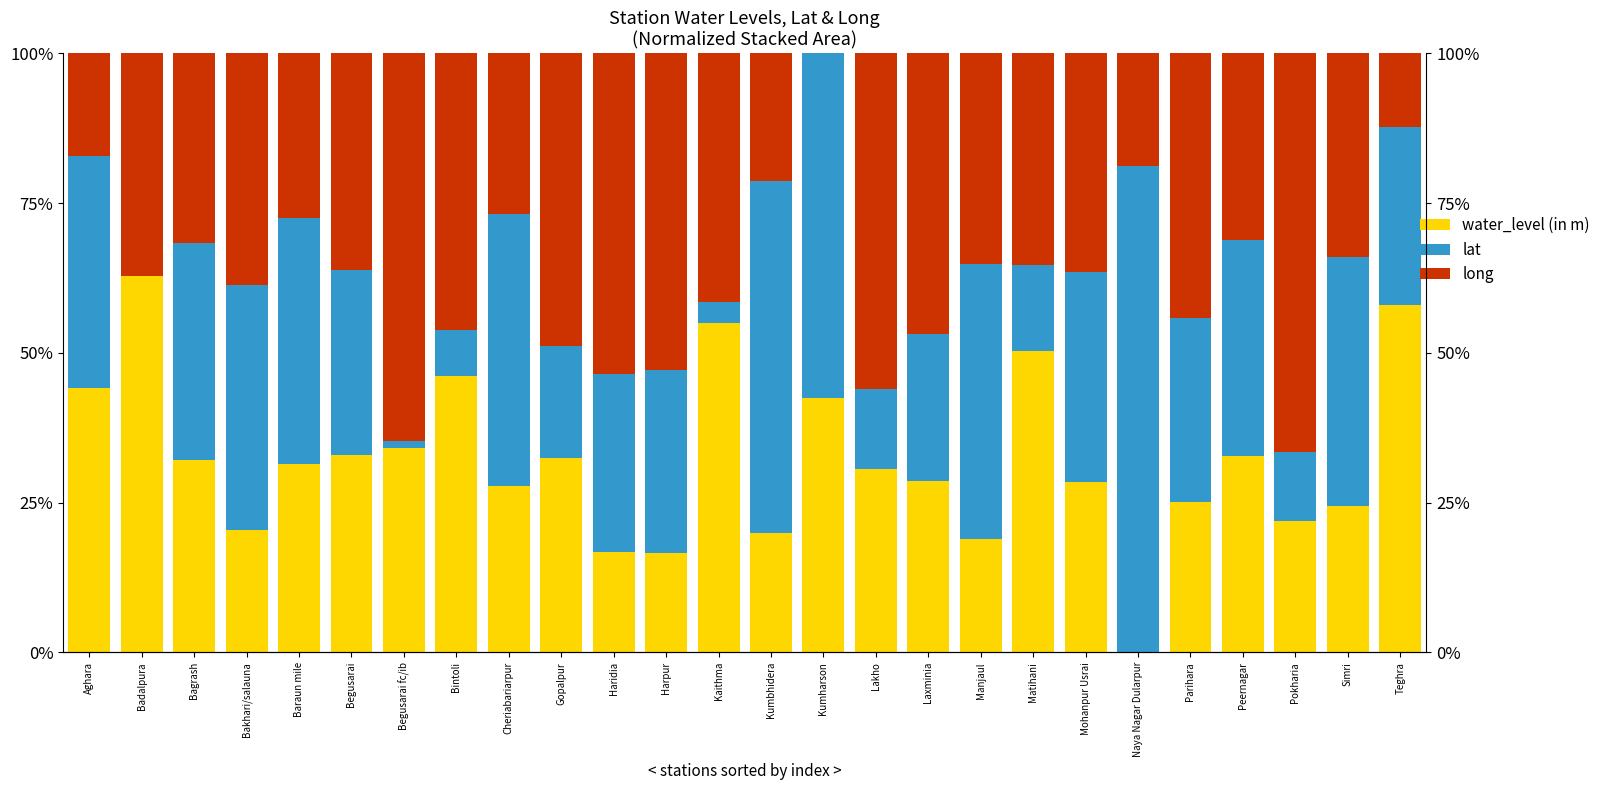

What is the value of the lat bar at the 3rd from the left?

36.3